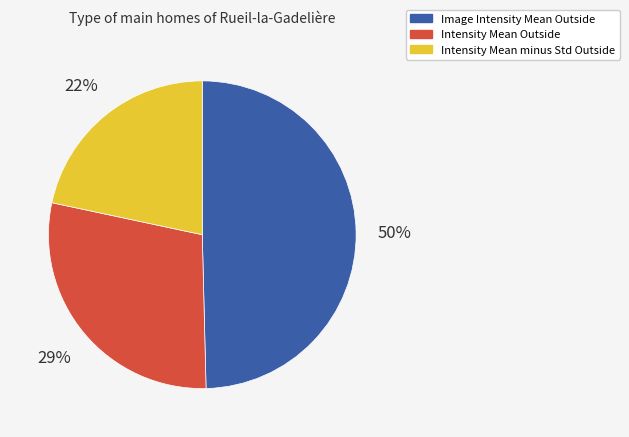

Is there any slice that represents more than half of the pie?

No